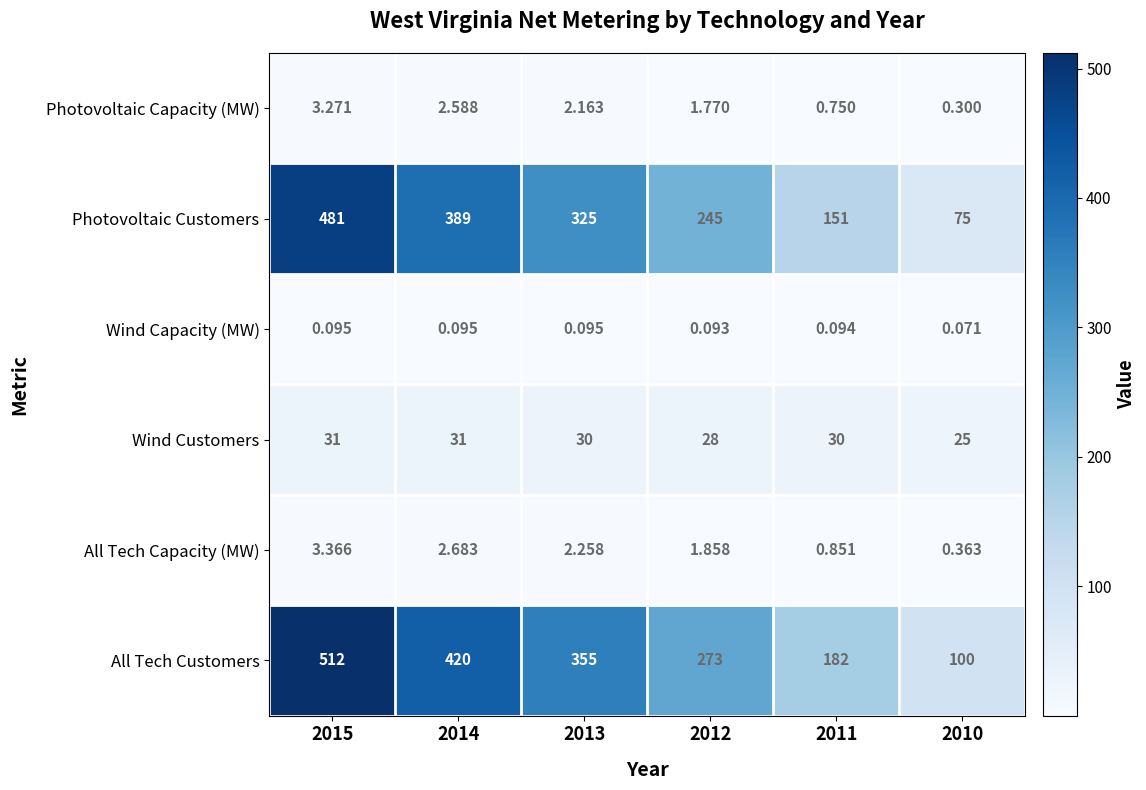

Rank the series by their maximum value, from highest to lowest.

All Tech Customers, Photovoltaic Customers, Wind Customers, All Tech Capacity (MW), Photovoltaic Capacity (MW), Wind Capacity (MW)